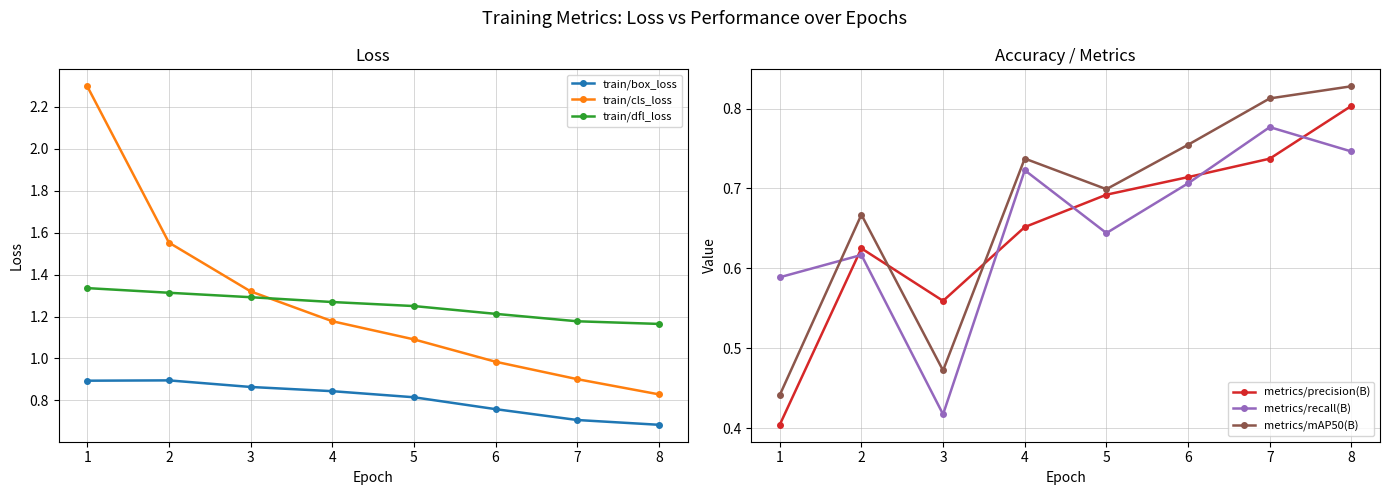

Which series has the widest spread of values?

train/cls_loss